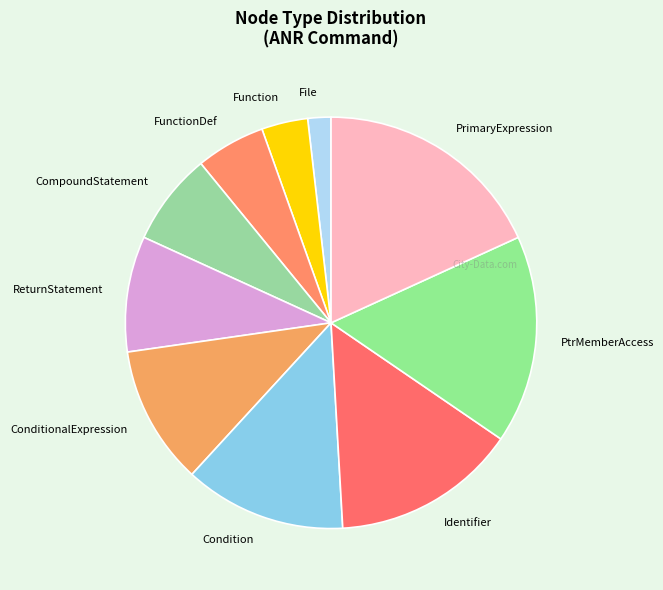

Is it true that Identifier is 26% of the pie?

False